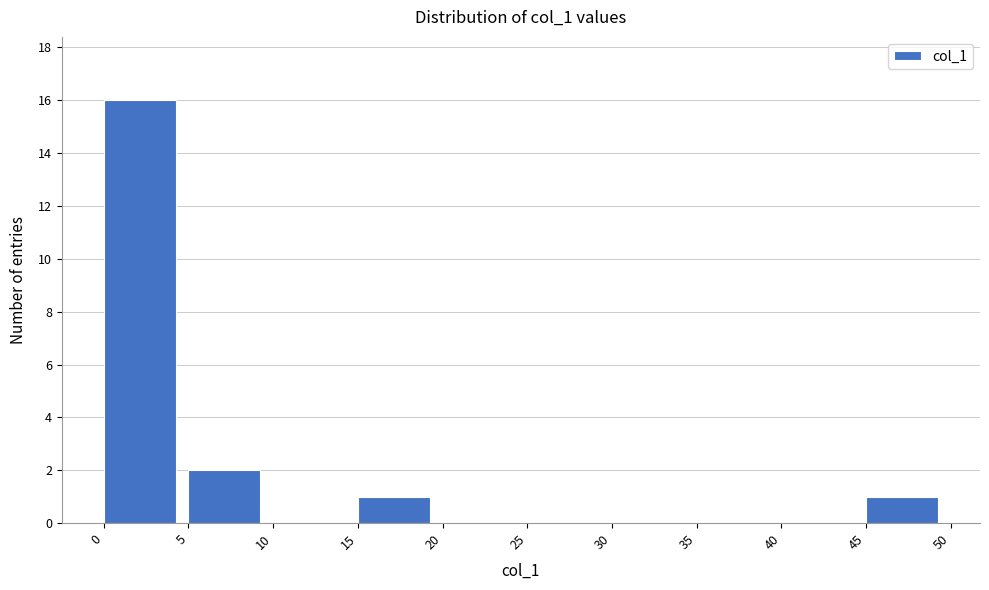

Reading left to right, transcribe this chart: for each bar, give the range it covers on the x-axis and its height. The values are not printed on the chart, so give them approximately, as read against the axis.

0 to 5: 16
5 to 10: 2
10 to 15: 0
15 to 20: 1
20 to 25: 0
25 to 30: 0
30 to 35: 0
35 to 40: 0
40 to 45: 0
45 to 50: 1